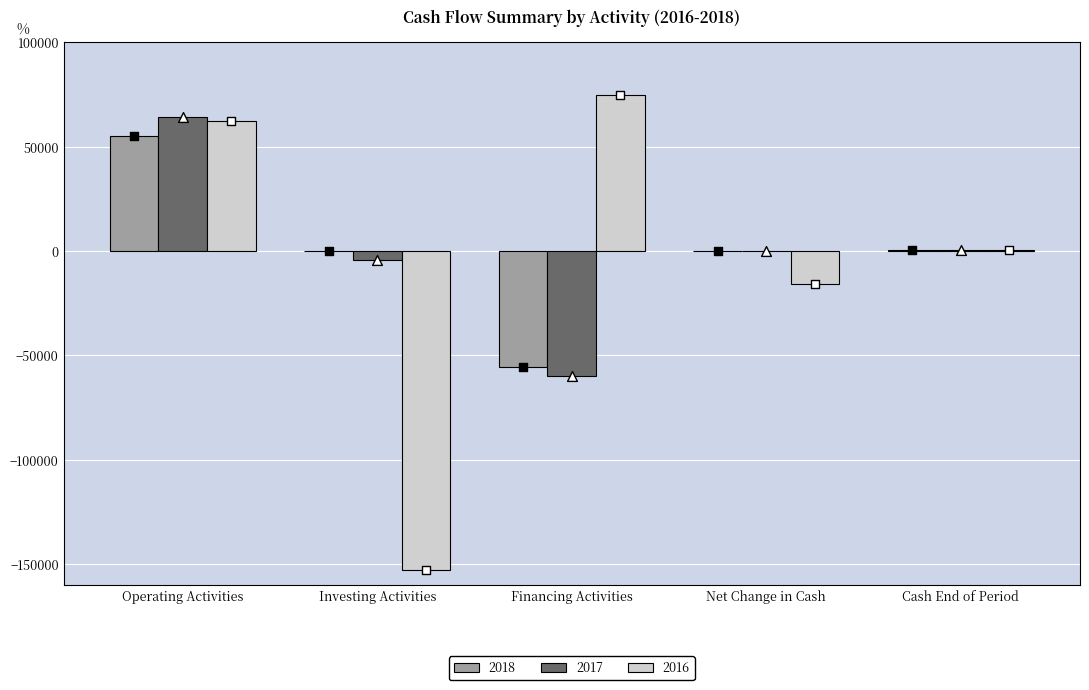

Which series has the widest spread of Y values?

2016